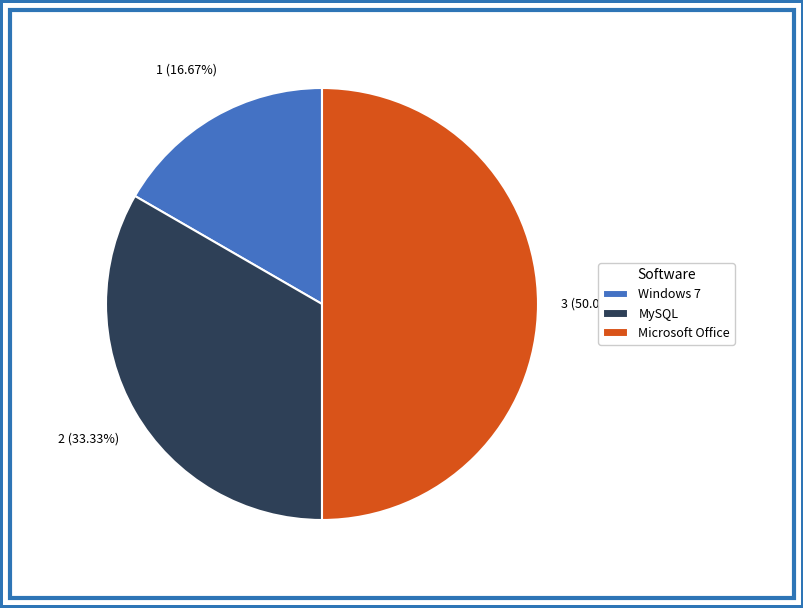

Does Windows 7 account for over 50% of the chart?

No